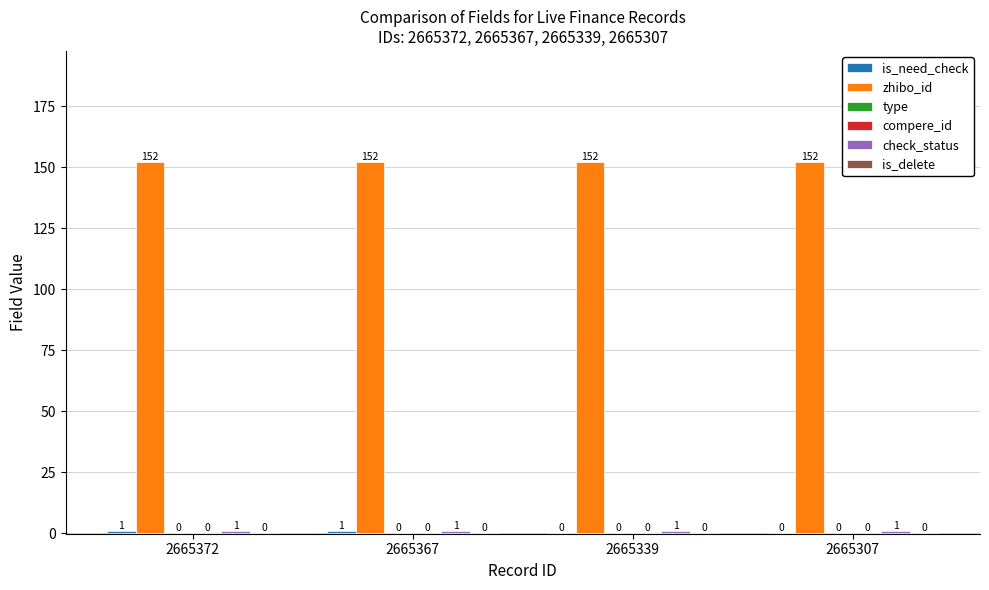

At 2665367, list the series in order from largest to smallest.

zhibo_id, is_need_check, check_status, type, compere_id, is_delete